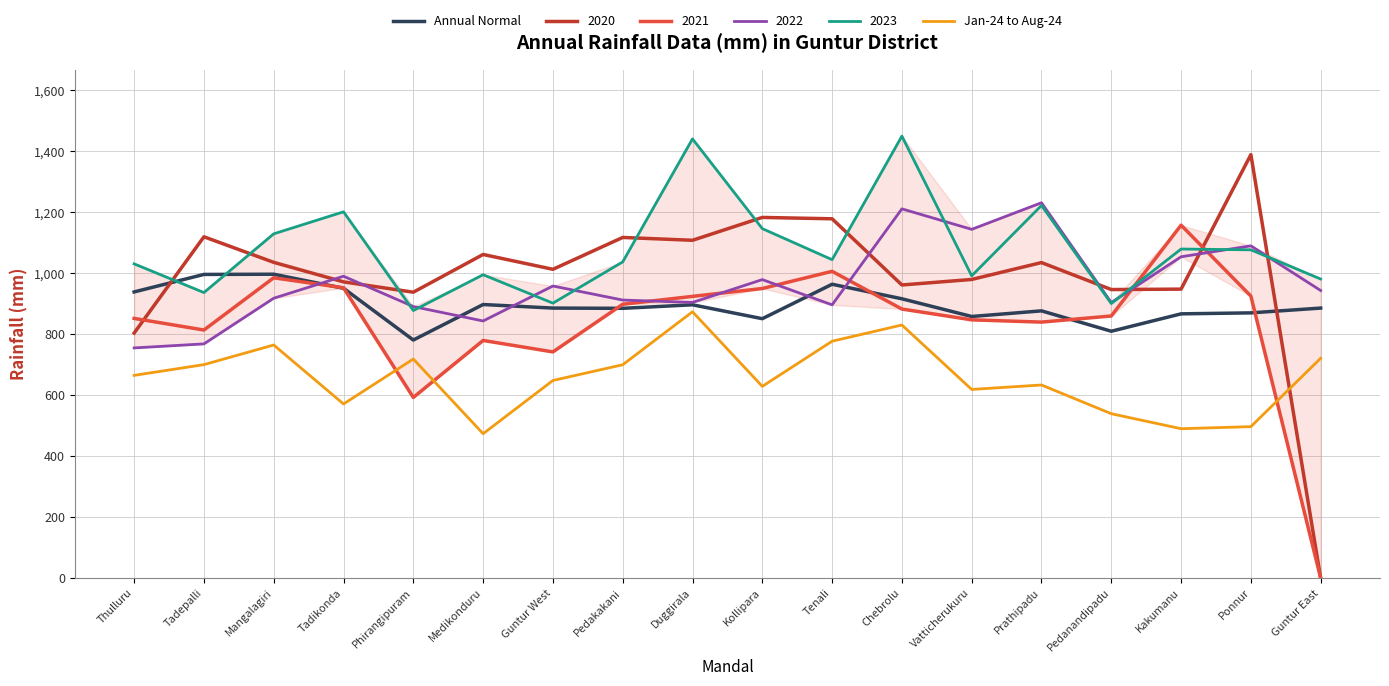

What is the difference between the maximum and second lowest values in the Annual Normal series?

187.1